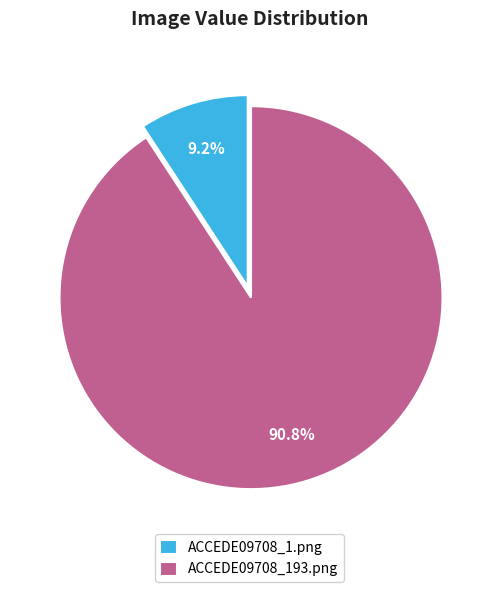

To the nearest percent, what is the average slice percentage?

50%